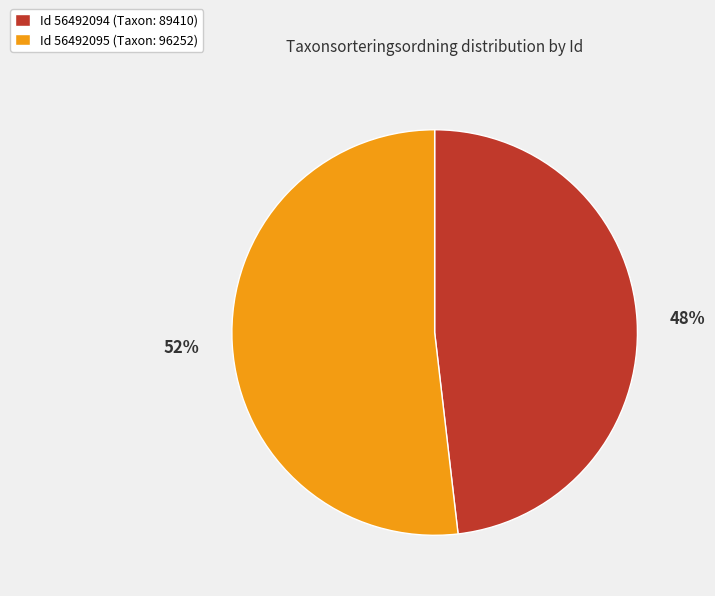

To the nearest percent, what is the combined percentage of Id 56492095 (Taxon: 96252) and Id 56492094 (Taxon: 89410)?

100%